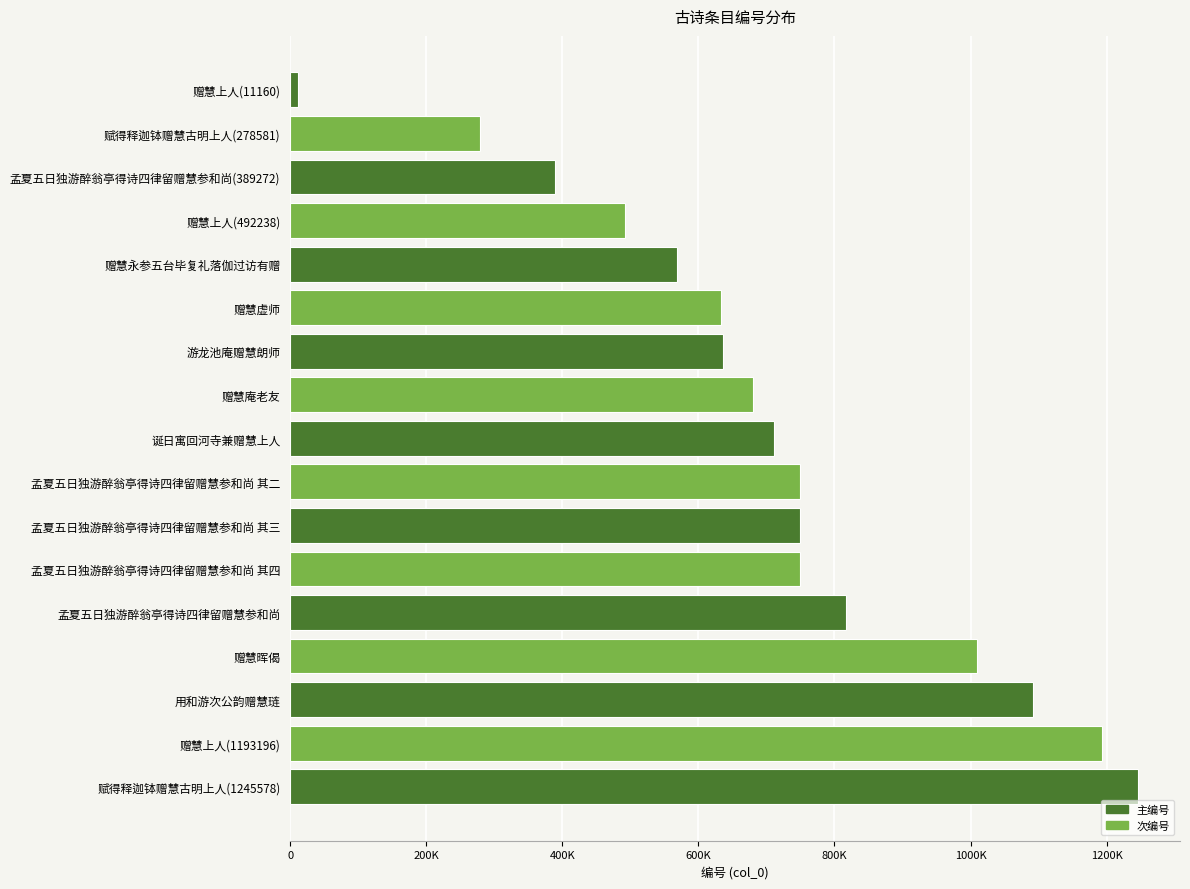

Which label corresponds to the smallest value in the chart?

赠慧上人(11160)